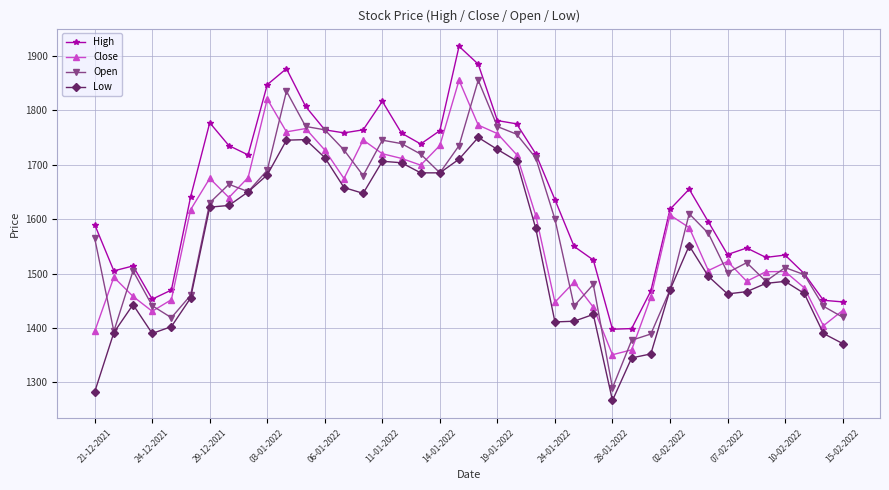

What is the minimum value for High?

1397.8